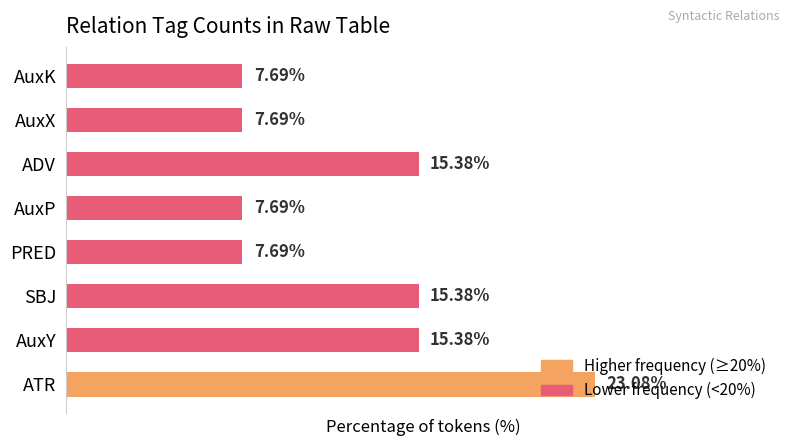

Between AuxK and ATR, which is larger?

ATR